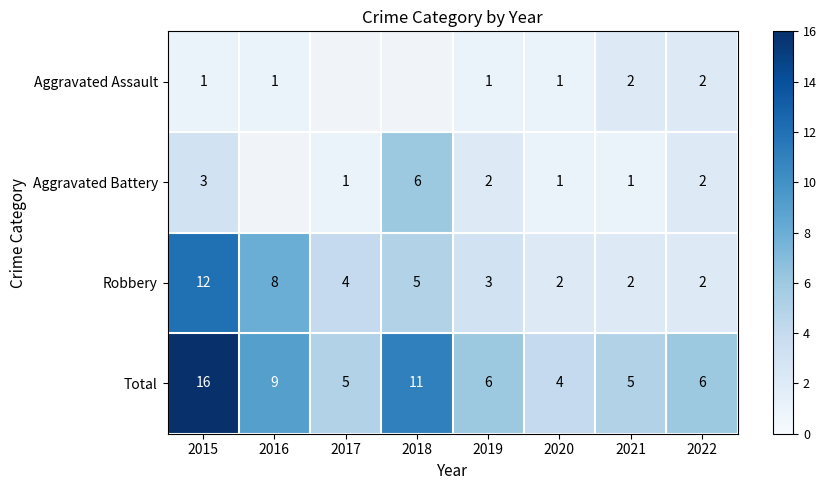

At which label does Total reach its minimum?

2020